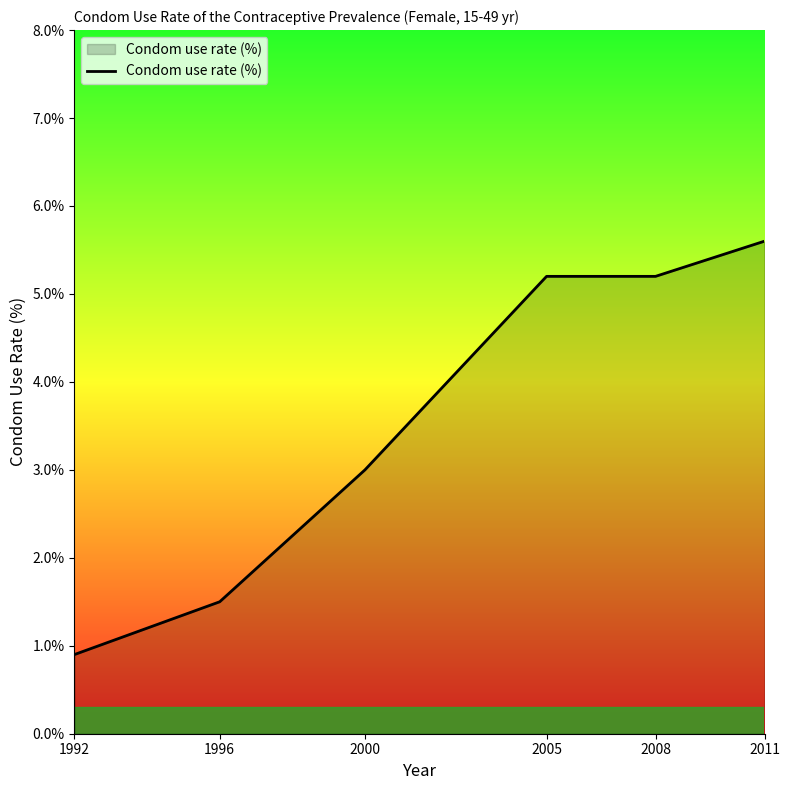

Is it true that the value at 2008 is 5.2?

True